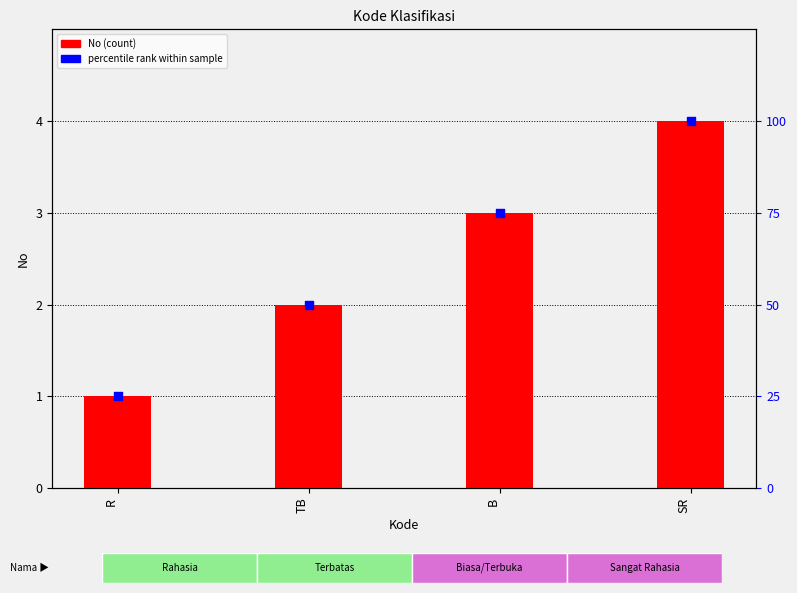

At how many categories does at least one series exceed 84?

1